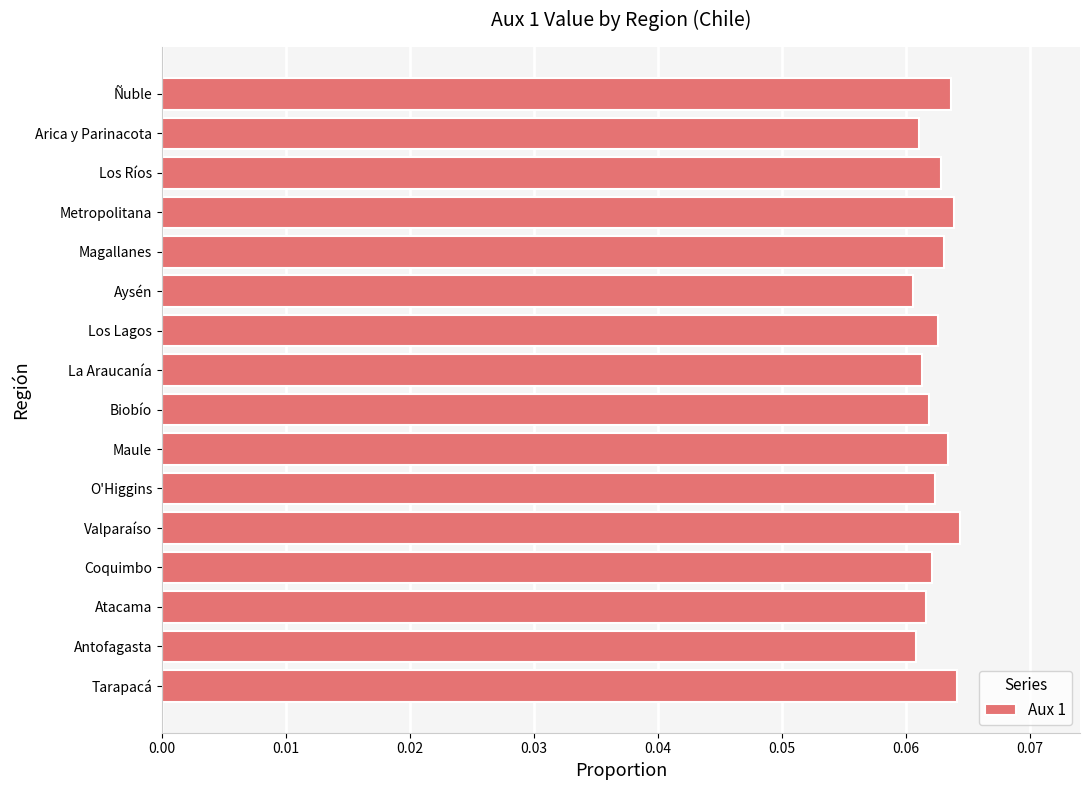

Count the number of categories in the chart.

16